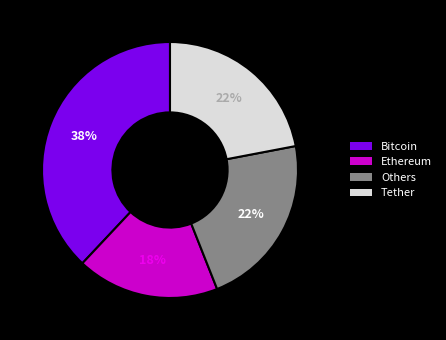

To the nearest percent, what portion does Bitcoin represent?

38%